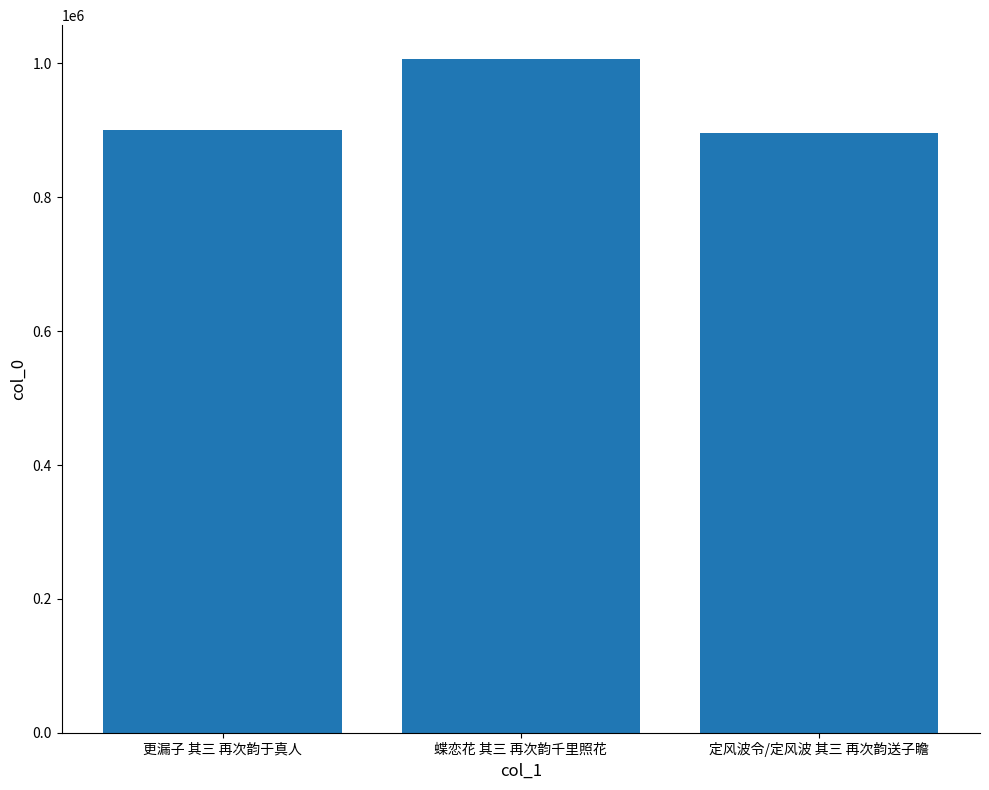

Reading left to right, list all the values displayed in this chart.

更漏子 其三 再次韵于真人=900854	蝶恋花 其三 再次韵千里照花=1006833	定风波令/定风波 其三 再次韵送子瞻=895935